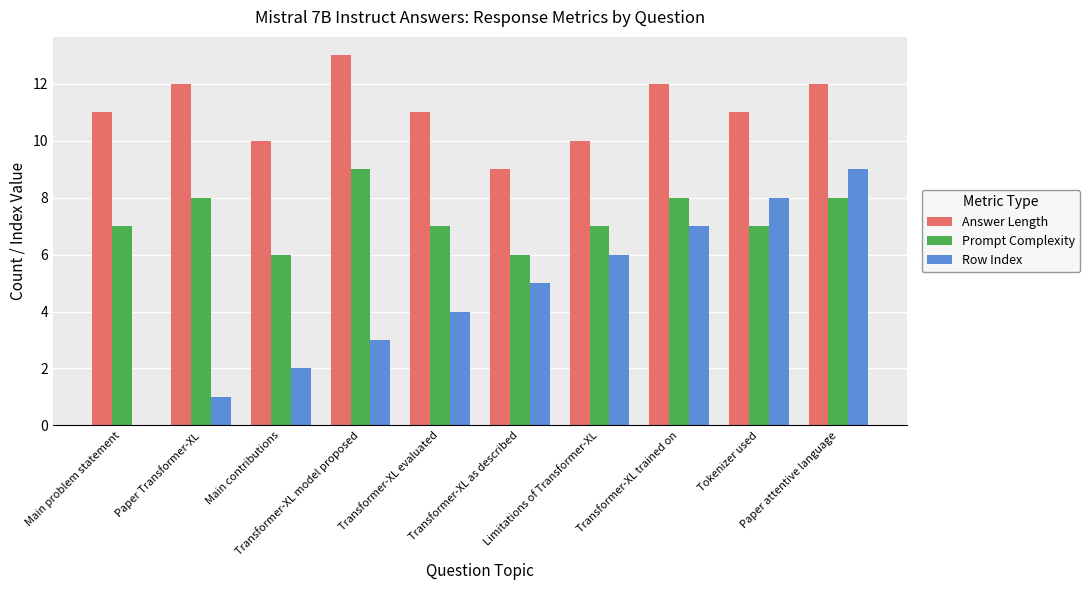

What is the highest value of the Answer Length series?

13